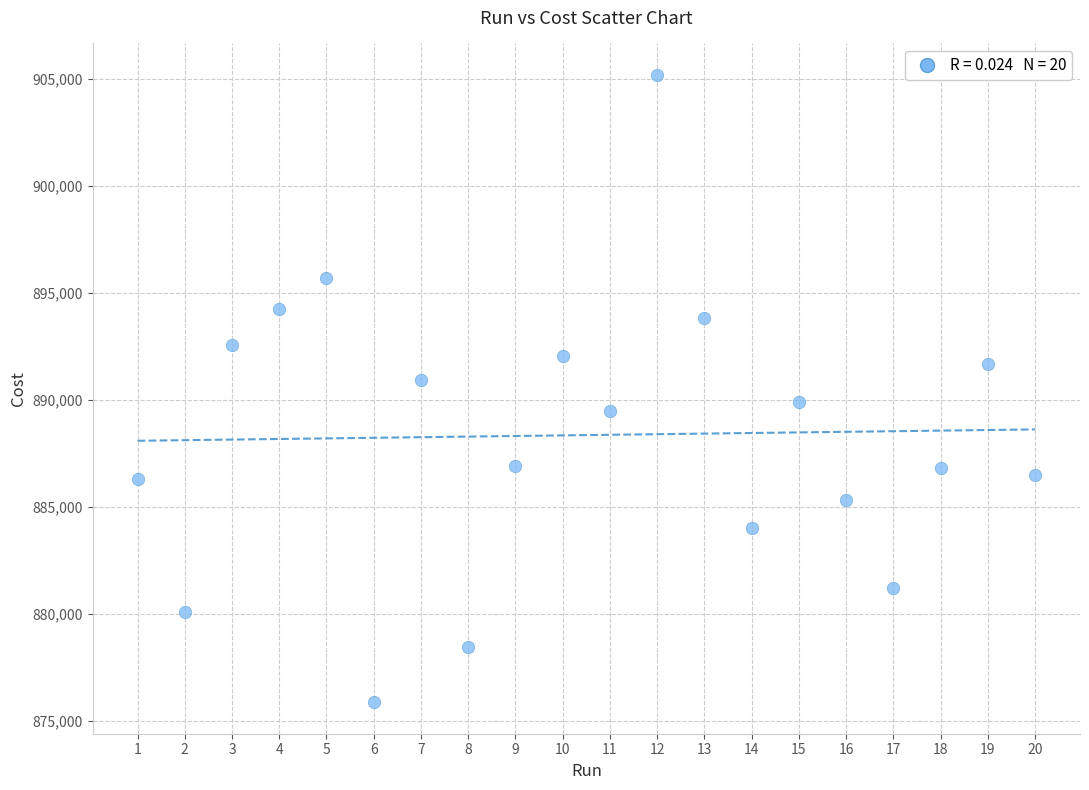

What is the range of X values (max minus min)?

19.0